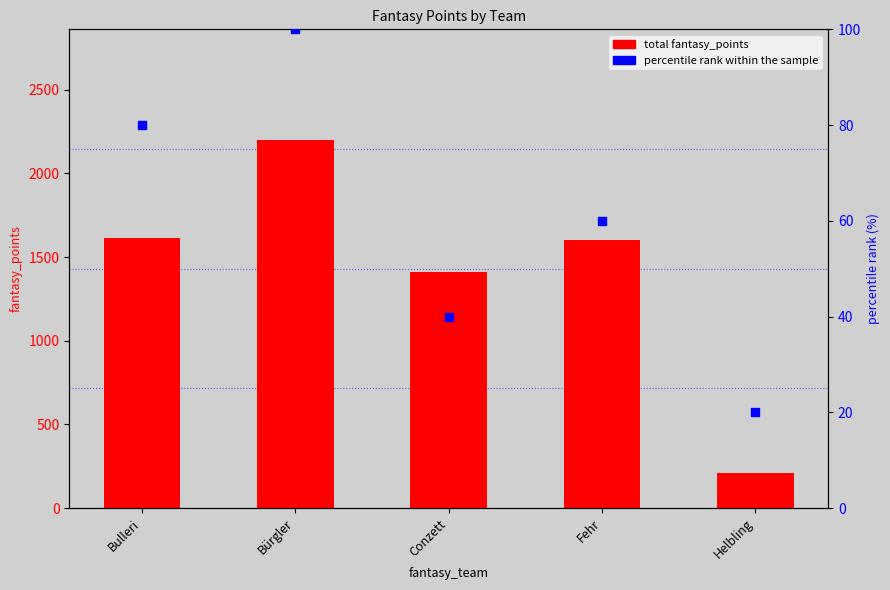

Which series has the largest total across all categories?

total fantasy_points